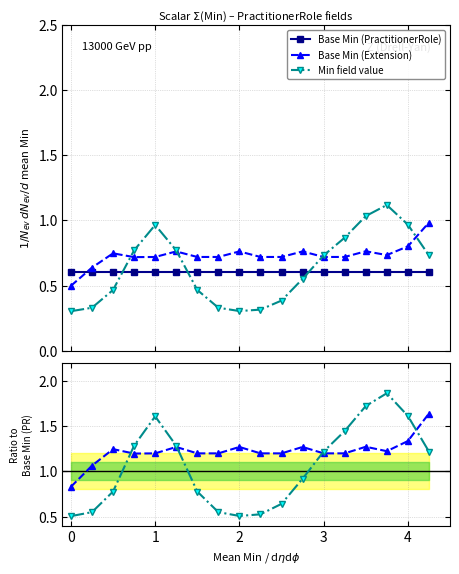

What are all the series names shown in the legend?

Base Min (PractitionerRole), Base Min (Extension), Min field value